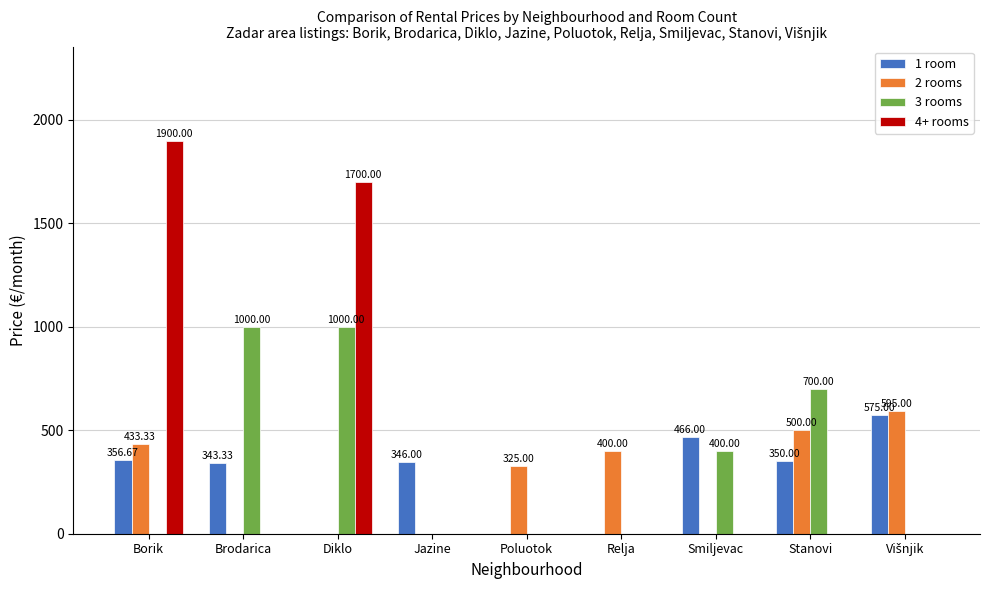

The 2 rooms series shows -235.2 at Smiljevac. True or false?

False